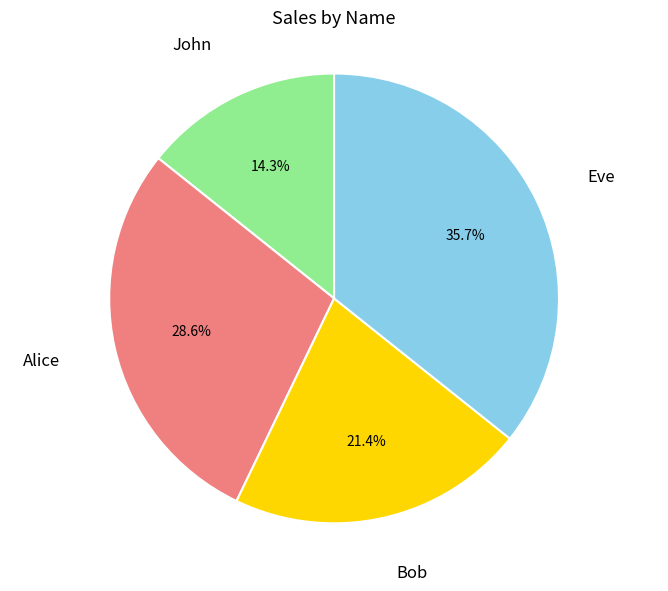

Does any single category account for the majority?

No